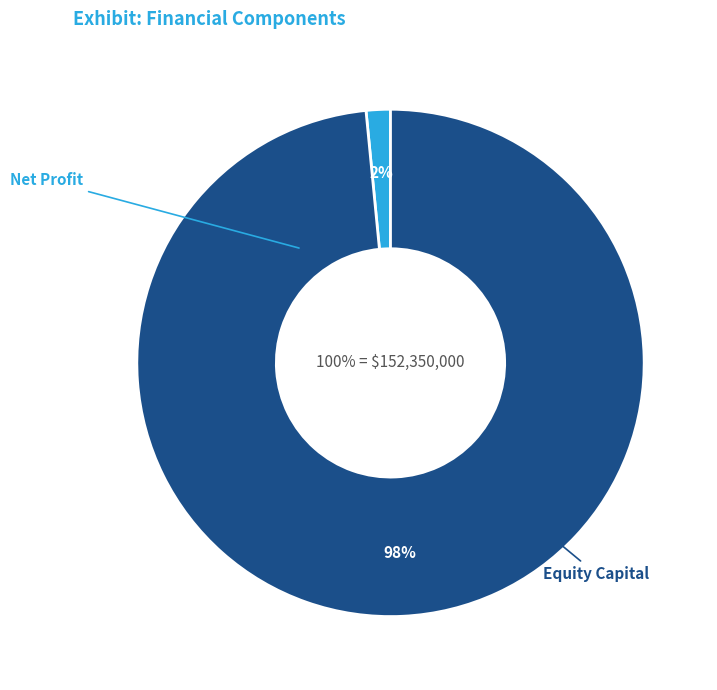

Count the number of slices in the pie.

2